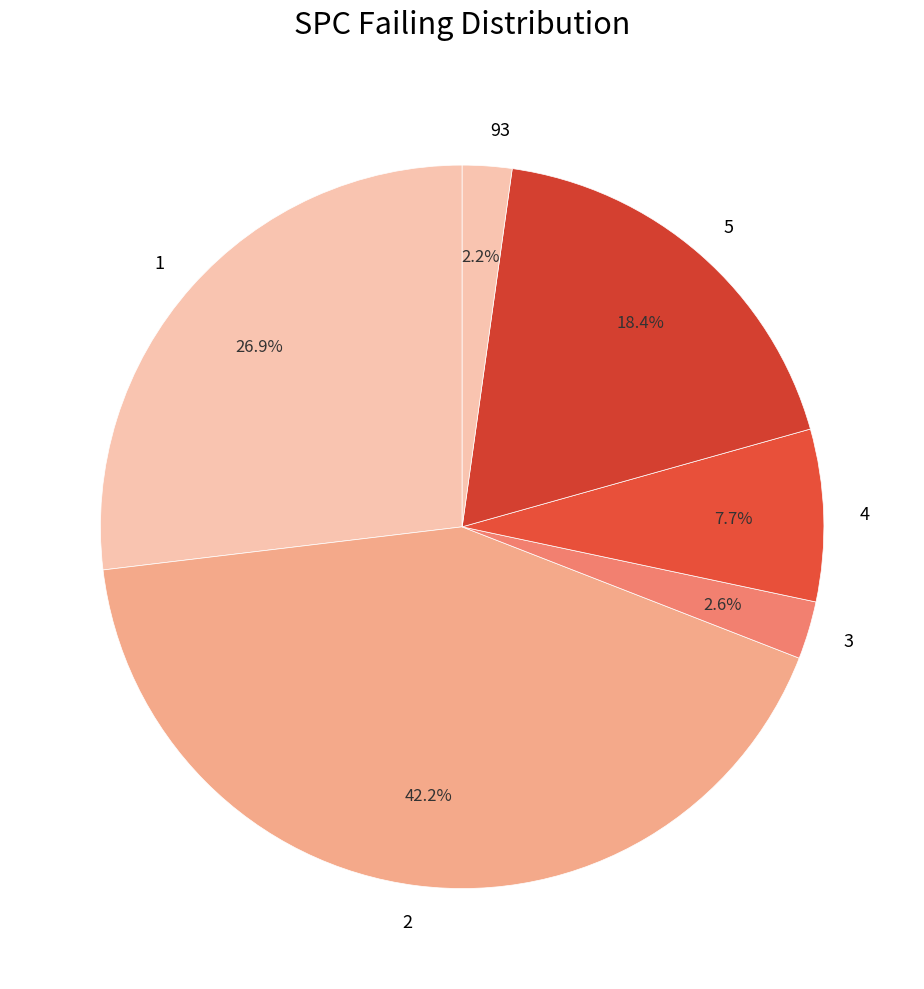

What is the largest slice in the pie chart?

2